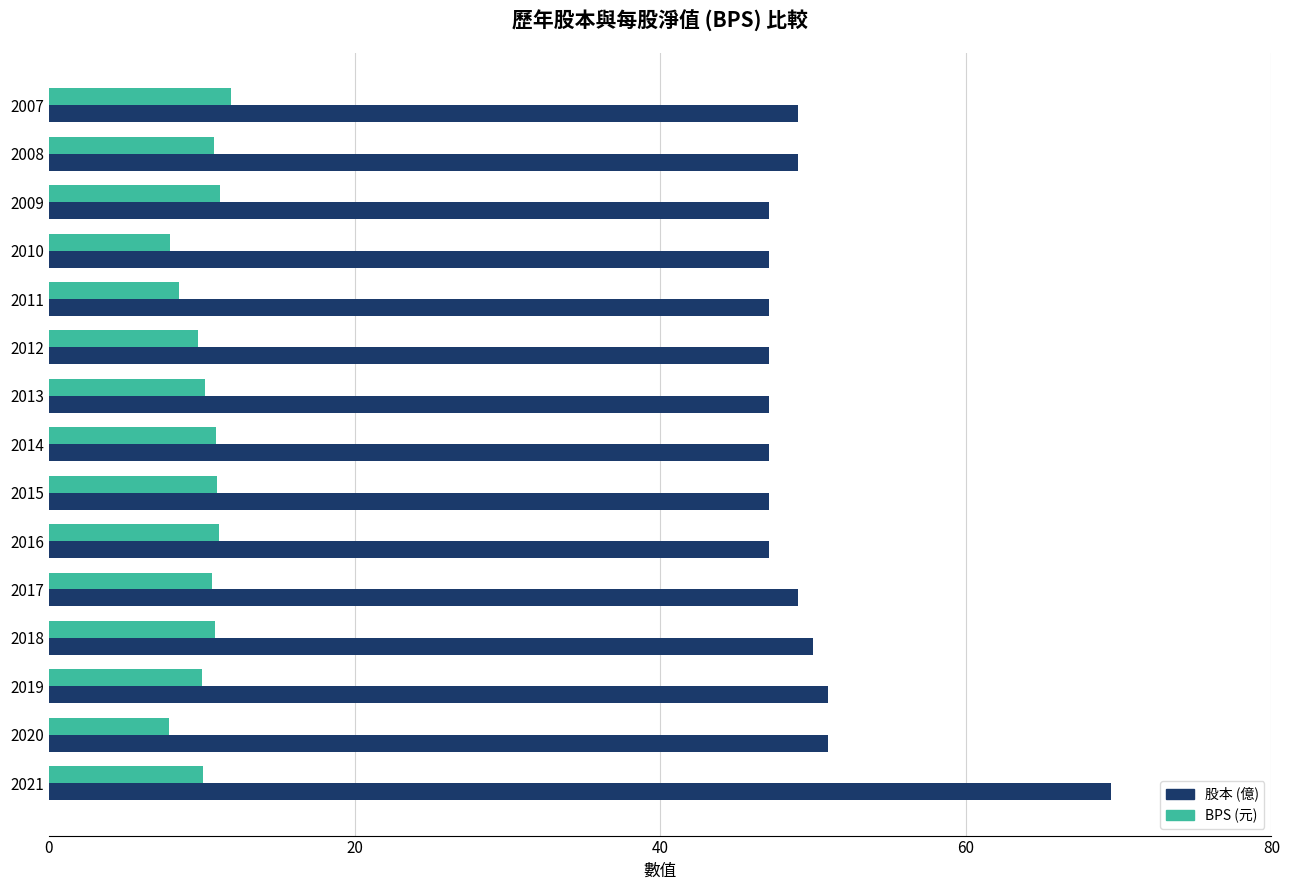

What is the difference between the highest and lowest values at 2019?

41.0